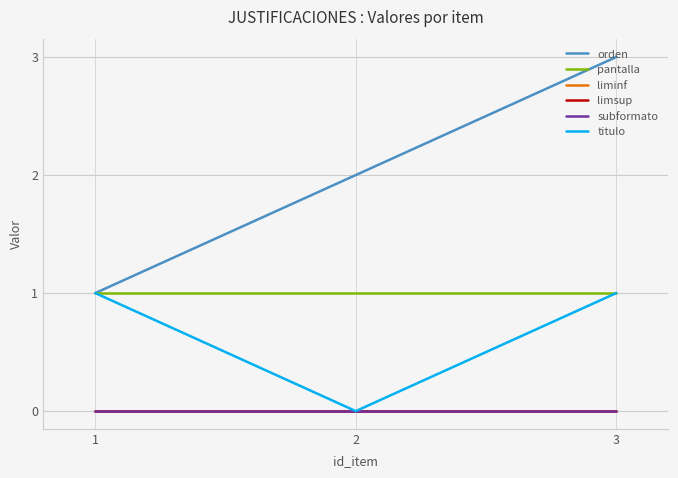

Does the chart have visible grid lines?

Yes